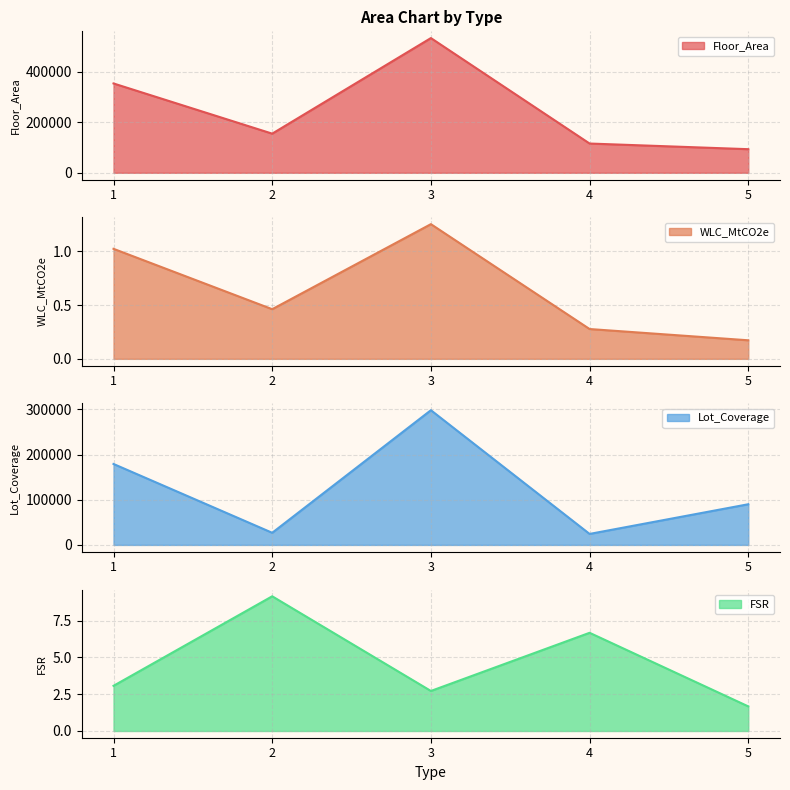

True or false: Floor_Area and FSR cross at least once.

False